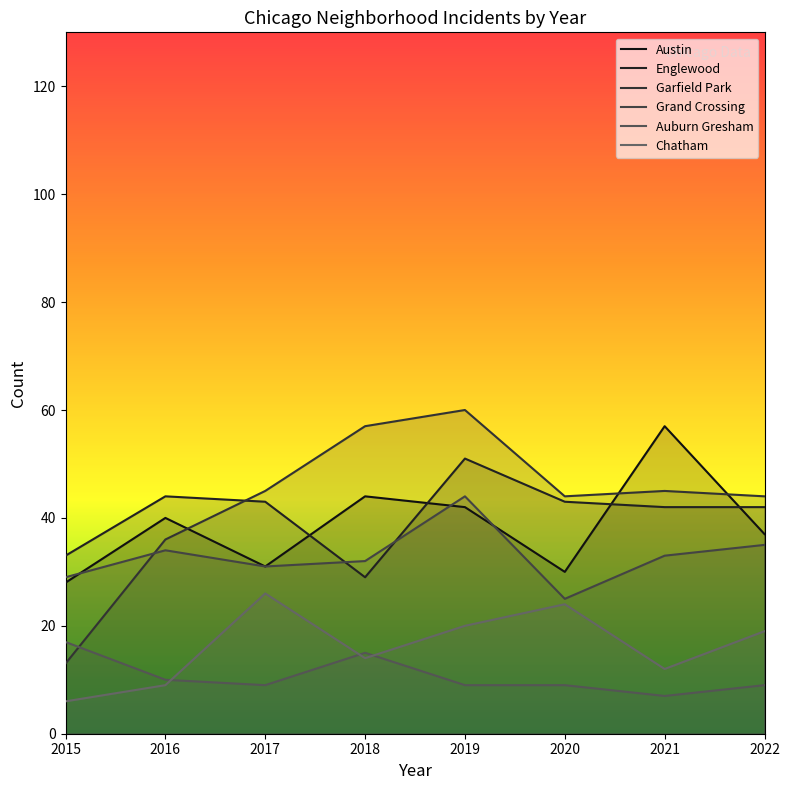

Does the chart have visible grid lines?

No